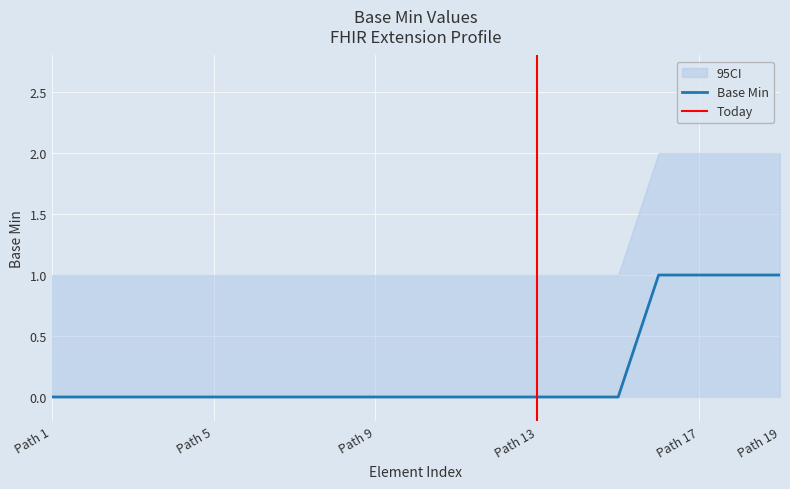

The chart shows a value of 0 at 0. True or false?

True